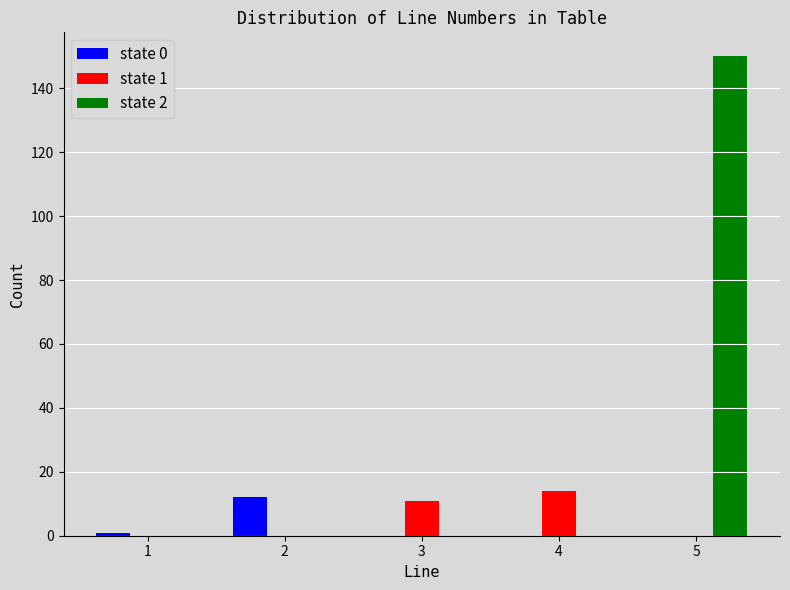

Reading left to right, what are all the values shown in this chart?

state 0: 1=1	2=12	3=0	4=0	5=0
state 1: 1=0	2=0	3=11	4=14	5=0
state 2: 1=0	2=0	3=0	4=0	5=150